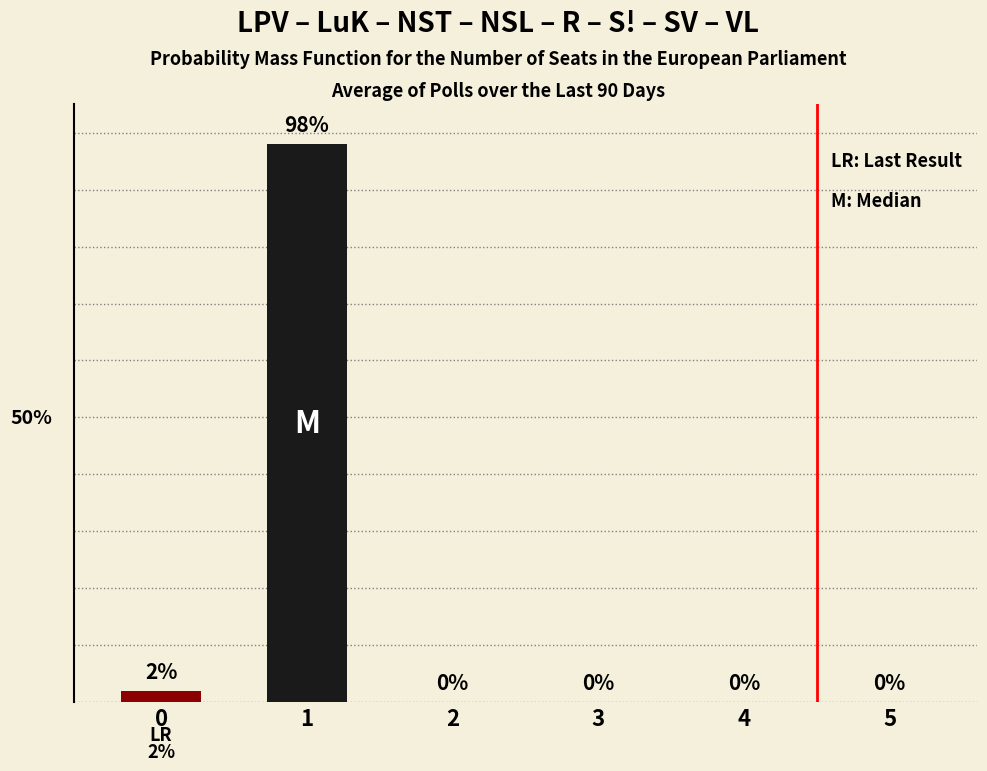

Are the bars horizontal?

No